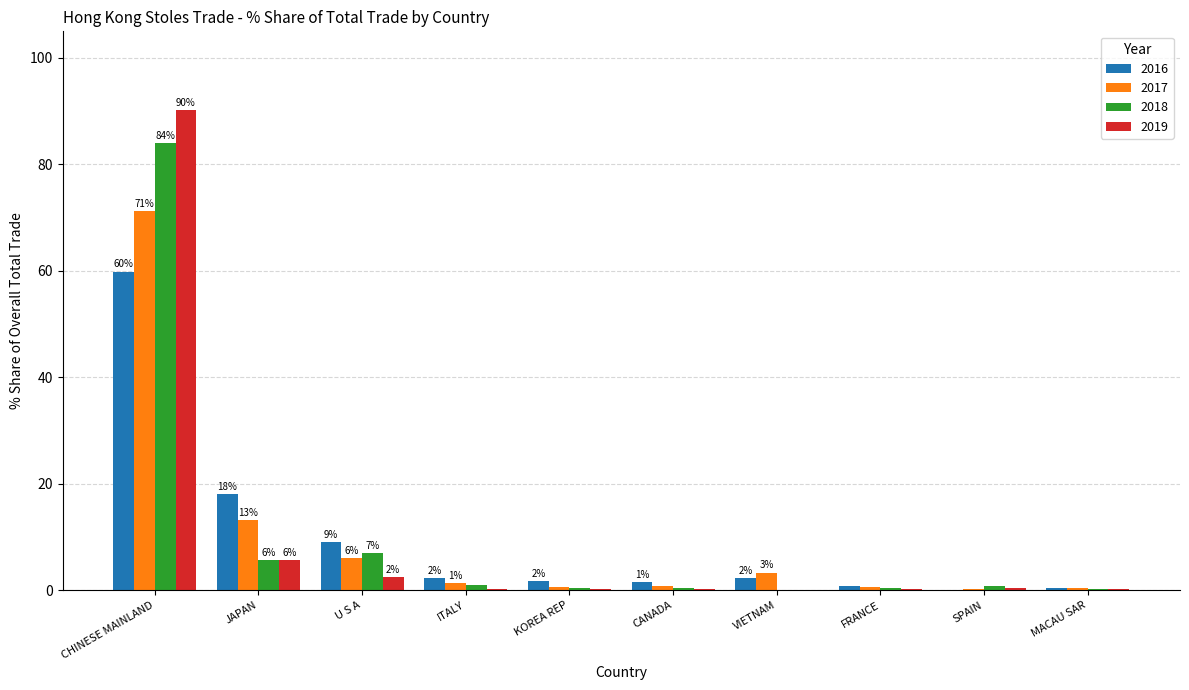

At which category is the sum across all series the highest?

CHINESE MAINLAND